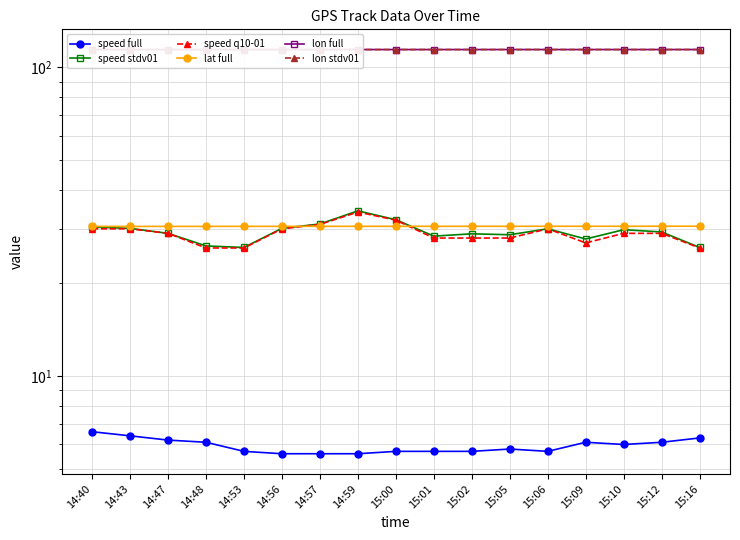

Between 14:43 and 14:57, which series saw the biggest shift?

speed stdv01